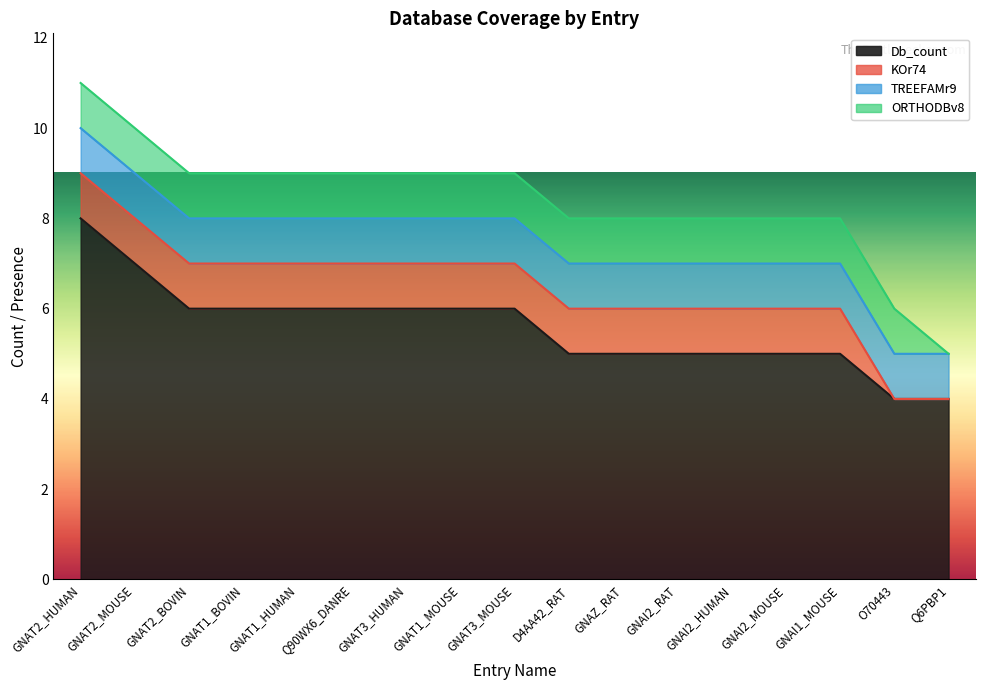

Reading right to left, transcribe all the data shown in this chart.

Db_count: Q6PBP1=4	O70443=4	GNAI1_MOUSE=5	GNAI2_MOUSE=5	GNAI2_HUMAN=5	GNAI2_RAT=5	GNAZ_RAT=5	D4AA42_RAT=5	GNAT3_MOUSE=6	GNAT1_MOUSE=6	GNAT3_HUMAN=6	Q90WX6_DANRE=6	GNAT1_HUMAN=6	GNAT1_BOVIN=6	GNAT2_BOVIN=6	GNAT2_MOUSE=7	GNAT2_HUMAN=8
KOr74: Q6PBP1=0	O70443=0	GNAI1_MOUSE=1	GNAI2_MOUSE=1	GNAI2_HUMAN=1	GNAI2_RAT=1	GNAZ_RAT=1	D4AA42_RAT=1	GNAT3_MOUSE=1	GNAT1_MOUSE=1	GNAT3_HUMAN=1	Q90WX6_DANRE=1	GNAT1_HUMAN=1	GNAT1_BOVIN=1	GNAT2_BOVIN=1	GNAT2_MOUSE=1	GNAT2_HUMAN=1
TREEFAMr9: Q6PBP1=1	O70443=1	GNAI1_MOUSE=1	GNAI2_MOUSE=1	GNAI2_HUMAN=1	GNAI2_RAT=1	GNAZ_RAT=1	D4AA42_RAT=1	GNAT3_MOUSE=1	GNAT1_MOUSE=1	GNAT3_HUMAN=1	Q90WX6_DANRE=1	GNAT1_HUMAN=1	GNAT1_BOVIN=1	GNAT2_BOVIN=1	GNAT2_MOUSE=1	GNAT2_HUMAN=1
ORTHODBv8: Q6PBP1=0	O70443=1	GNAI1_MOUSE=1	GNAI2_MOUSE=1	GNAI2_HUMAN=1	GNAI2_RAT=1	GNAZ_RAT=1	D4AA42_RAT=1	GNAT3_MOUSE=1	GNAT1_MOUSE=1	GNAT3_HUMAN=1	Q90WX6_DANRE=1	GNAT1_HUMAN=1	GNAT1_BOVIN=1	GNAT2_BOVIN=1	GNAT2_MOUSE=1	GNAT2_HUMAN=1